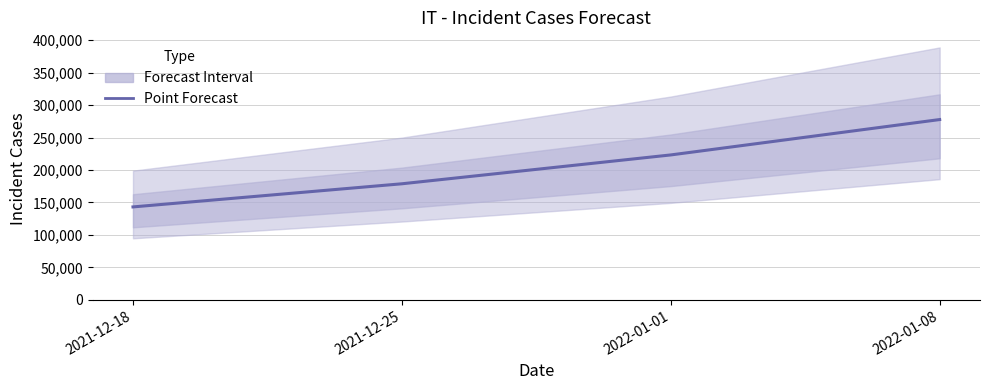

Is this an area chart (filled region under the line)?

No